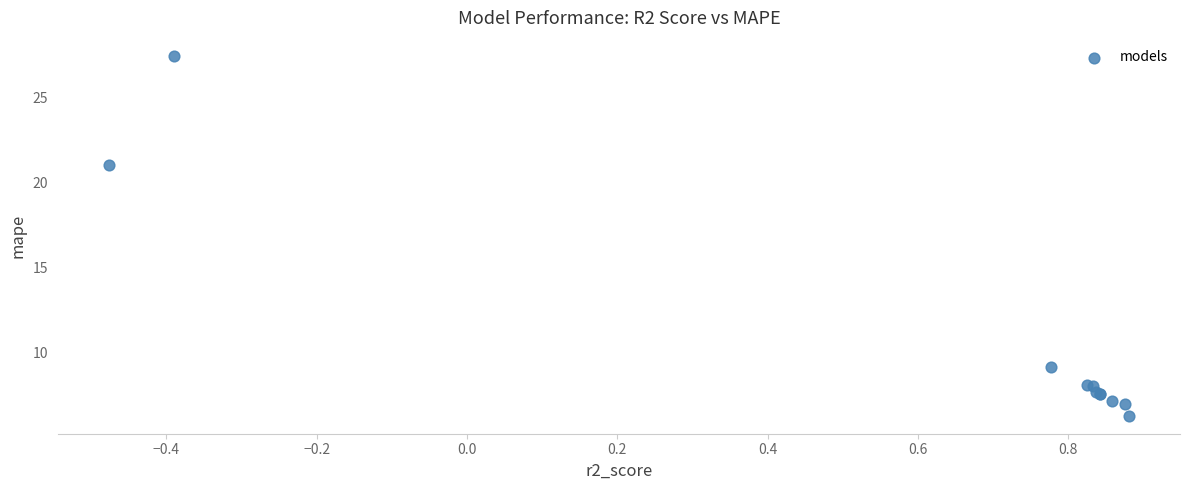

What Y value in the scatter plot is closest to 16?

21.0